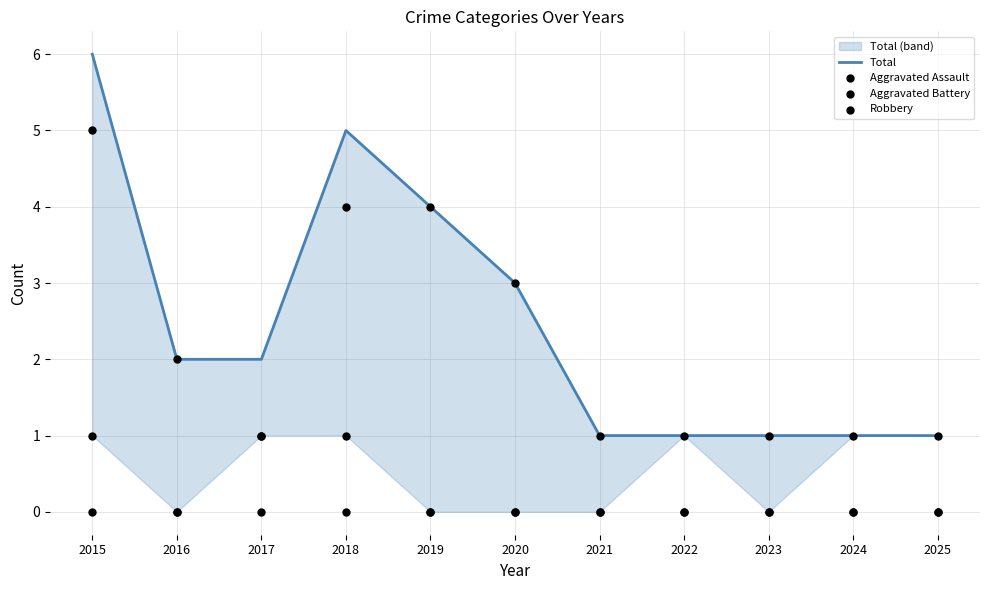

Which series has the largest Y range (max minus min)?

Total